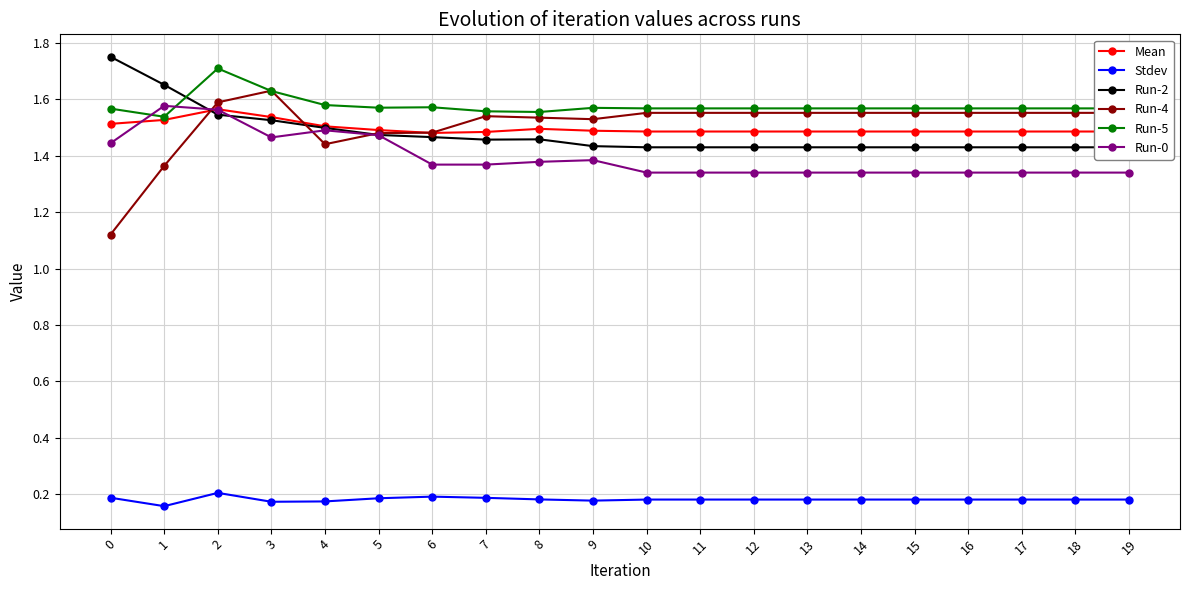

What is the sum of the Mean values at 10 and 7?

3.0